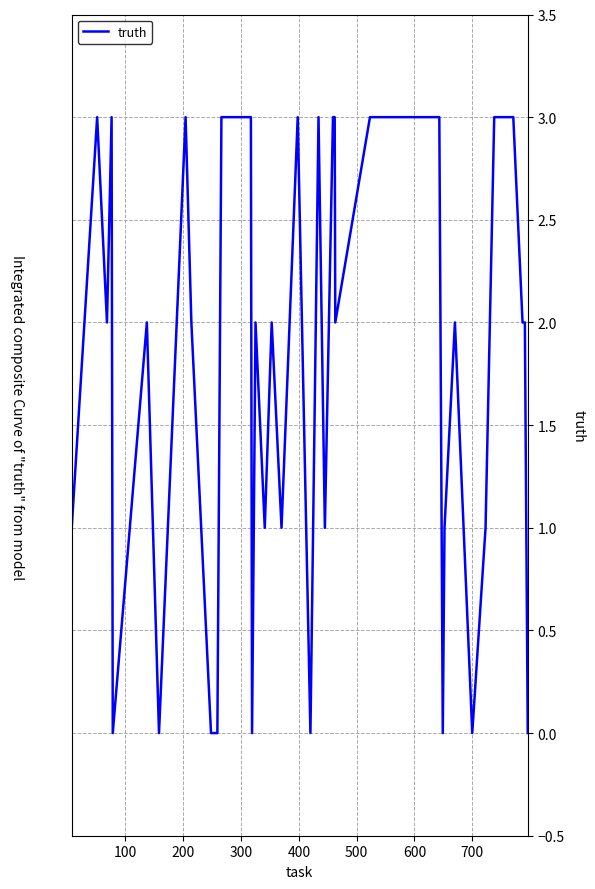

What is the maximum value shown in the chart?

3